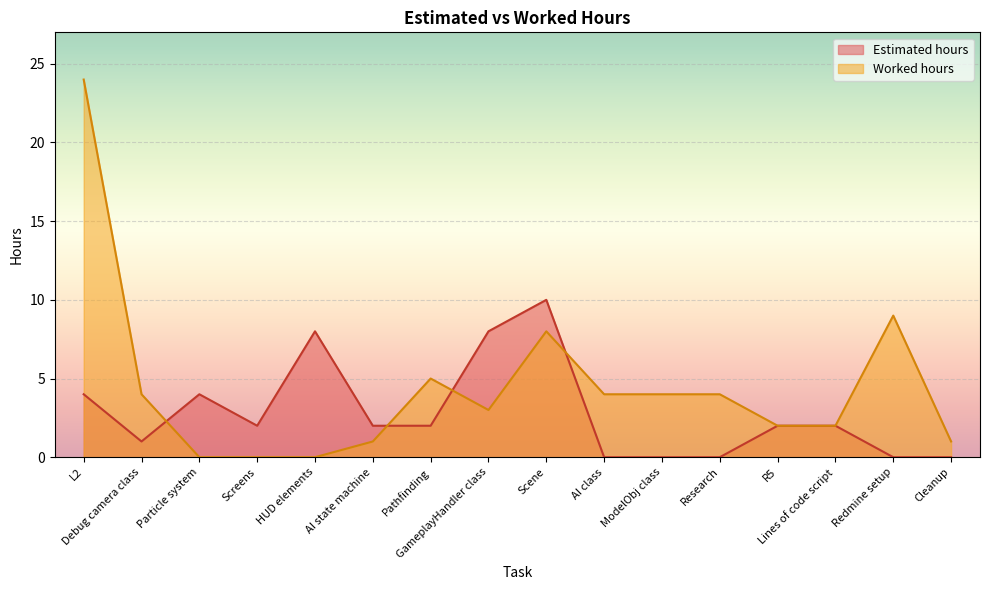

List the series in order of their peak value, highest first.

Worked hours, Estimated hours